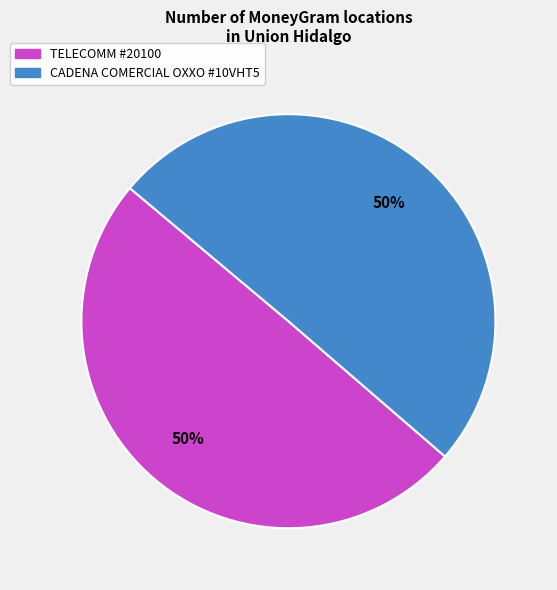

To the nearest percent, what is the average slice percentage?

50%